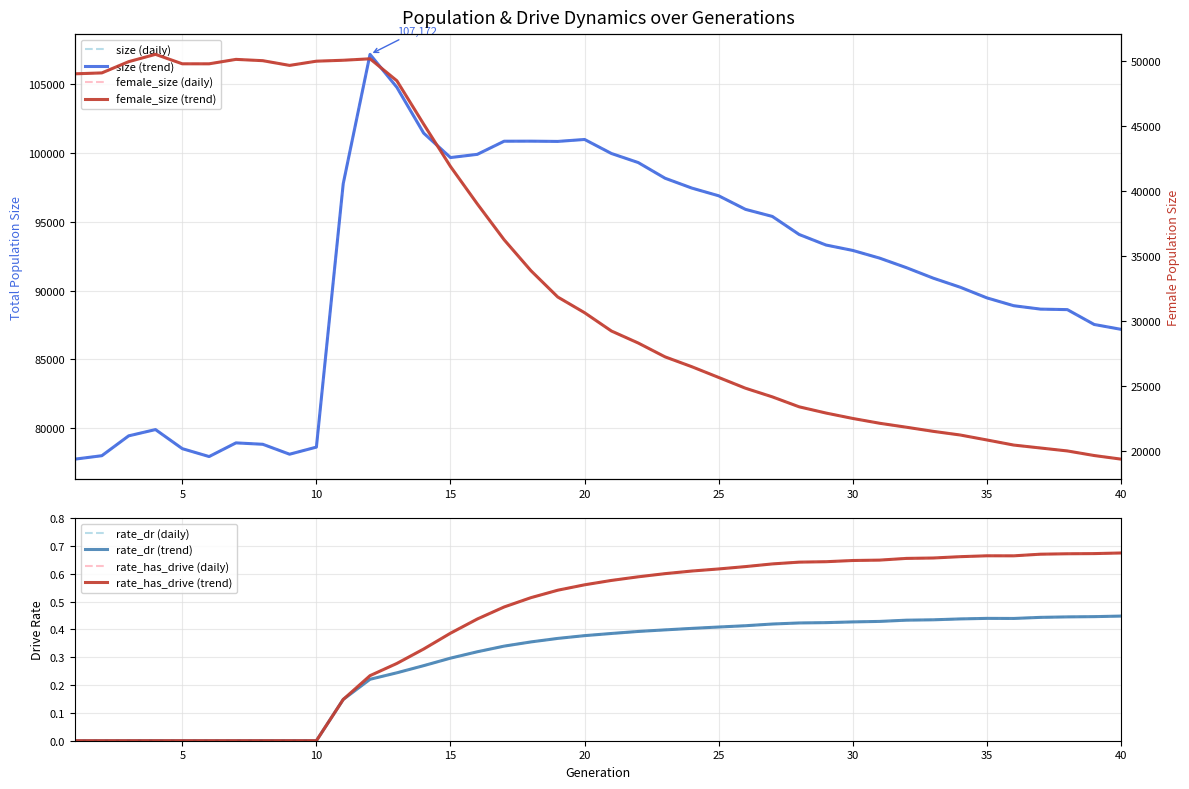

Reading left to right, what are all the values shown in this chart?

size: 1=77754.0	2=78003.0	3=79446.0	4=79902.0	5=78515.0	6=77941.0	7=78935.0	8=78834.0	9=78111.0	10=78627.0	11=97768.0	12=107172.0	13=104777.0	14=101446.0	15=99670.0	16=99905.0	17=100859.0	18=100863.0	19=100844.0	20=100986.0	21=99967.0	22=99308.0	23=98169.0	24=97452.0	25=96893.0	26=95906.0	27=95393.0	28=94081.0	29=93315.0	30=92921.0	31=92363.0	32=91669.0	33=90907.0	34=90252.0	35=89473.0	36=88904.0	37=88656.0	38=88620.0	39=87541.0	40=87188.0
female_size: 1=49048.0	2=49118.0	3=49984.0	4=50548.0	5=49819.0	6=49818.0	7=50161.0	8=50060.0	9=49696.0	10=50021.0	11=50093.0	12=50206.0	13=48513.0	14=45167.0	15=41904.0	16=39021.0	17=36259.0	18=33874.0	19=31846.0	20=30636.0	21=29227.0	22=28301.0	23=27235.0	24=26474.0	25=25647.0	26=24817.0	27=24152.0	28=23385.0	29=22906.0	30=22487.0	31=22118.0	32=21812.0	33=21494.0	34=21214.0	35=20830.0	36=20437.0	37=20211.0	38=19984.0	39=19631.0	40=19353.0
rate_dr: 1=0.0	2=0.0	3=0.0	4=0.0	5=0.0	6=0.0	7=0.0	8=0.0	9=0.0	10=0.0	11=0.1	12=0.2	13=0.2	14=0.3	15=0.3	16=0.3	17=0.3	18=0.4	19=0.4	20=0.4	21=0.4	22=0.4	23=0.4	24=0.4	25=0.4	26=0.4	27=0.4	28=0.4	29=0.4	30=0.4	31=0.4	32=0.4	33=0.4	34=0.4	35=0.4	36=0.4	37=0.4	38=0.4	39=0.4	40=0.4
rate_has_drive: 1=0.0	2=0.0	3=0.0	4=0.0	5=0.0	6=0.0	7=0.0	8=0.0	9=0.0	10=0.0	11=0.1	12=0.2	13=0.3	14=0.3	15=0.4	16=0.4	17=0.5	18=0.5	19=0.5	20=0.6	21=0.6	22=0.6	23=0.6	24=0.6	25=0.6	26=0.6	27=0.6	28=0.6	29=0.6	30=0.6	31=0.6	32=0.7	33=0.7	34=0.7	35=0.7	36=0.7	37=0.7	38=0.7	39=0.7	40=0.7